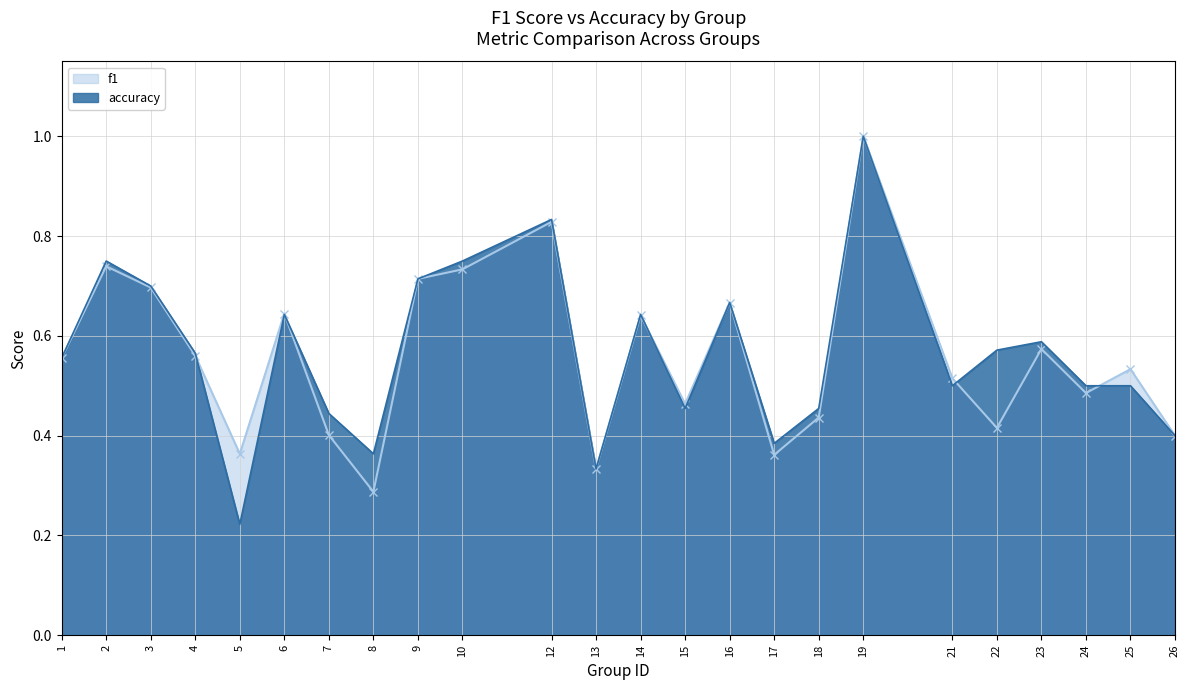

The accuracy series shows 0.3 at 22. True or false?

False